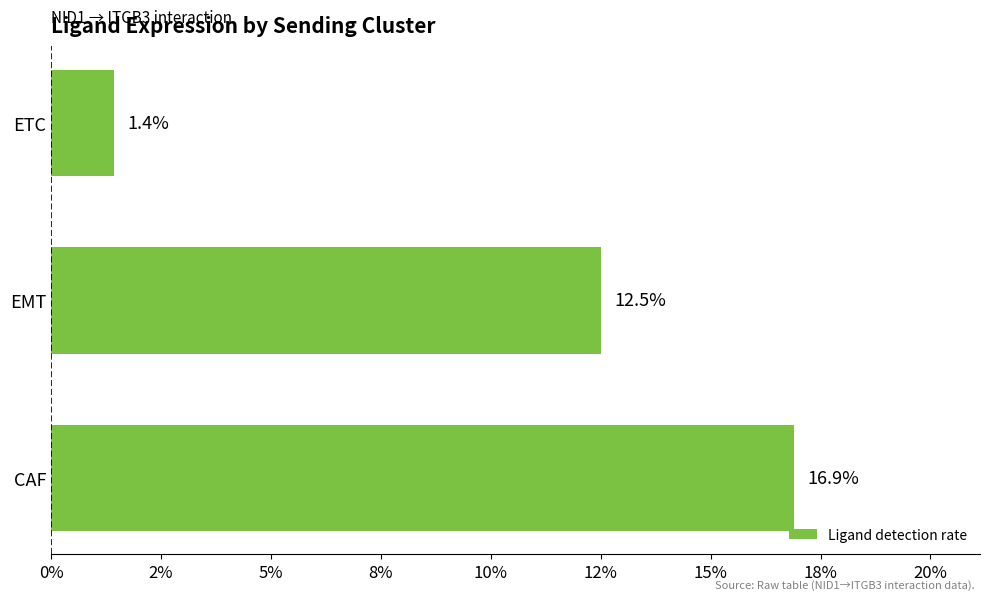

What is the difference between the maximum and minimum values?

0.2